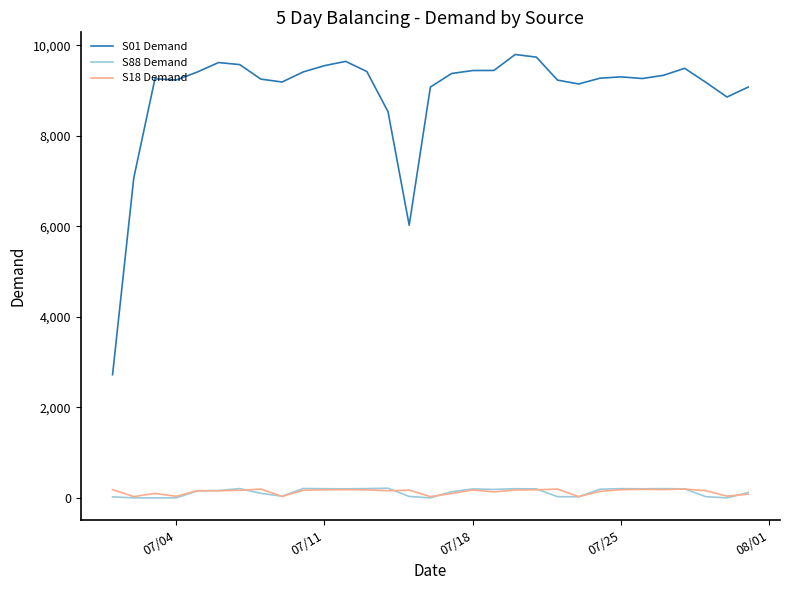

Which series has the largest range (max minus min)?

S01 Demand